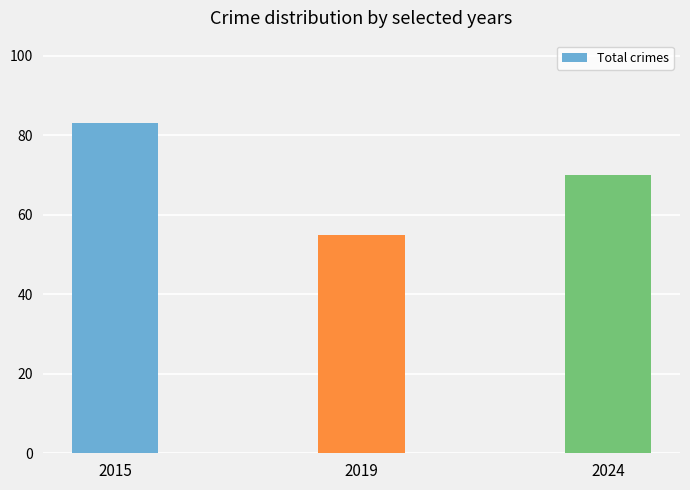

How many values are between 55 and 83?

3